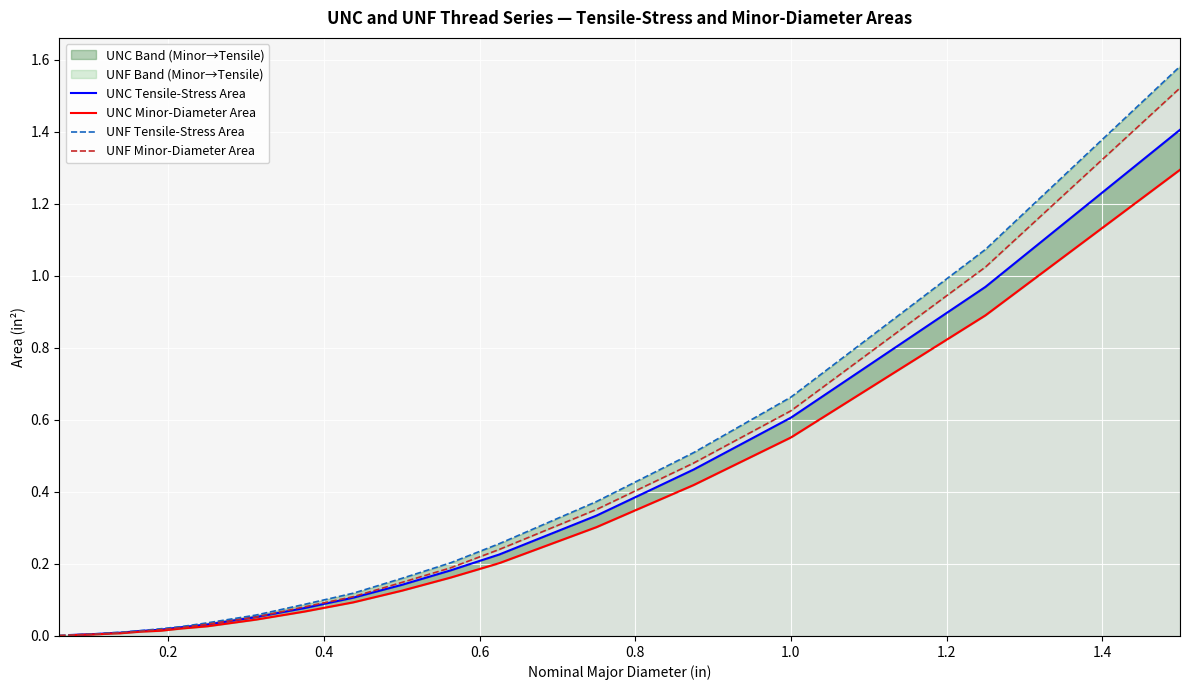

True or false: UNC Tensile-Stress Area and UNF Minor-Diameter Area intersect in this chart.

True